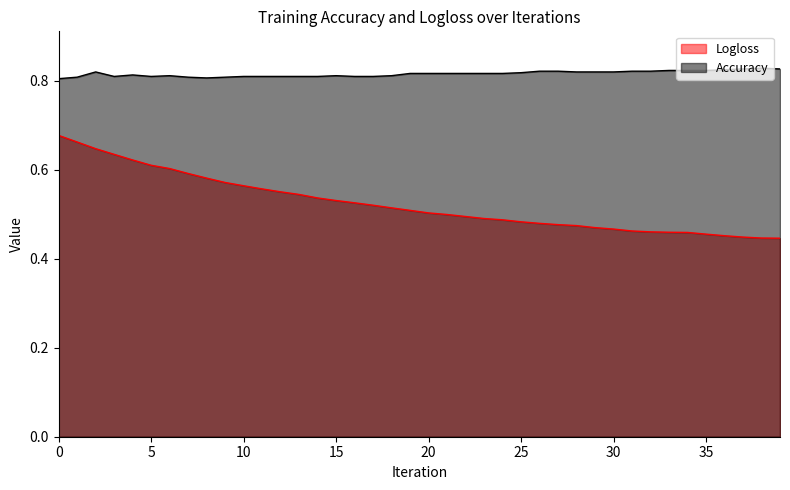

Reading right to left, list all the values displayed in this chart.

Logloss: 0.4	0.4	0.4	0.5	0.5	0.5	0.5	0.5	0.5	0.5	0.5	0.5	0.5	0.5	0.5	0.5	0.5	0.5	0.5	0.5	0.5	0.5	0.5	0.5	0.5	0.5	0.5	0.6	0.6	0.6	0.6	0.6	0.6	0.6	0.6	0.6	0.6	0.6	0.7	0.7
Accuracy: 0.8	0.8	0.8	0.8	0.8	0.8	0.8	0.8	0.8	0.8	0.8	0.8	0.8	0.8	0.8	0.8	0.8	0.8	0.8	0.8	0.8	0.8	0.8	0.8	0.8	0.8	0.8	0.8	0.8	0.8	0.8	0.8	0.8	0.8	0.8	0.8	0.8	0.8	0.8	0.8